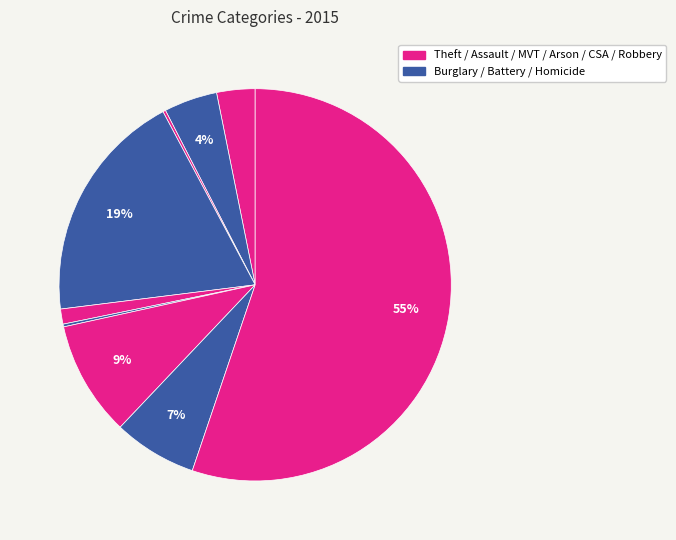

To the nearest percent, what is the average slice percentage?

11%